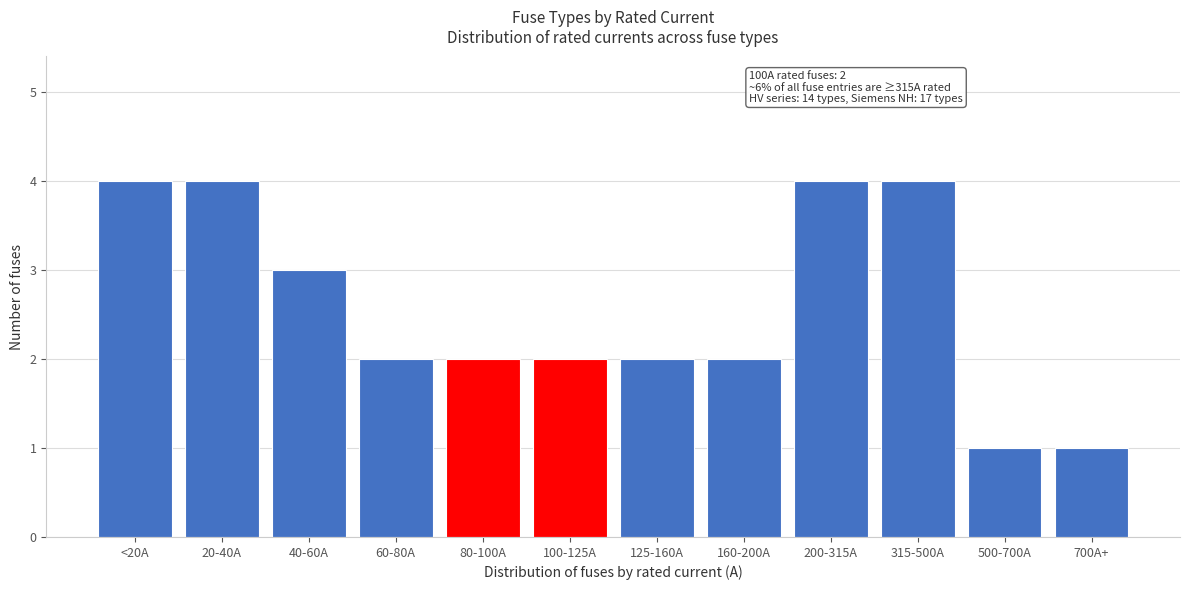

Reading left to right, what are all the values shown in this chart?

<20A=4	20-40A=4	40-60A=3	60-80A=2	80-100A=2	100-125A=2	125-160A=2	160-200A=2	200-315A=4	315-500A=4	500-700A=1	700A+=1